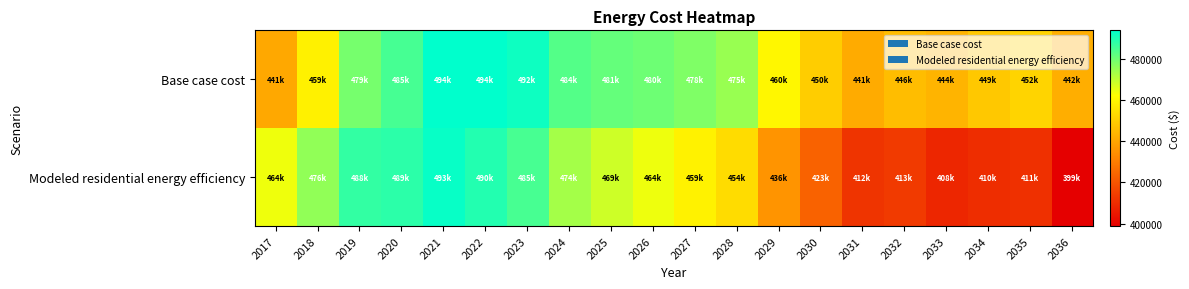

Between 2017 and 2022, which series saw the biggest shift?

Base case cost